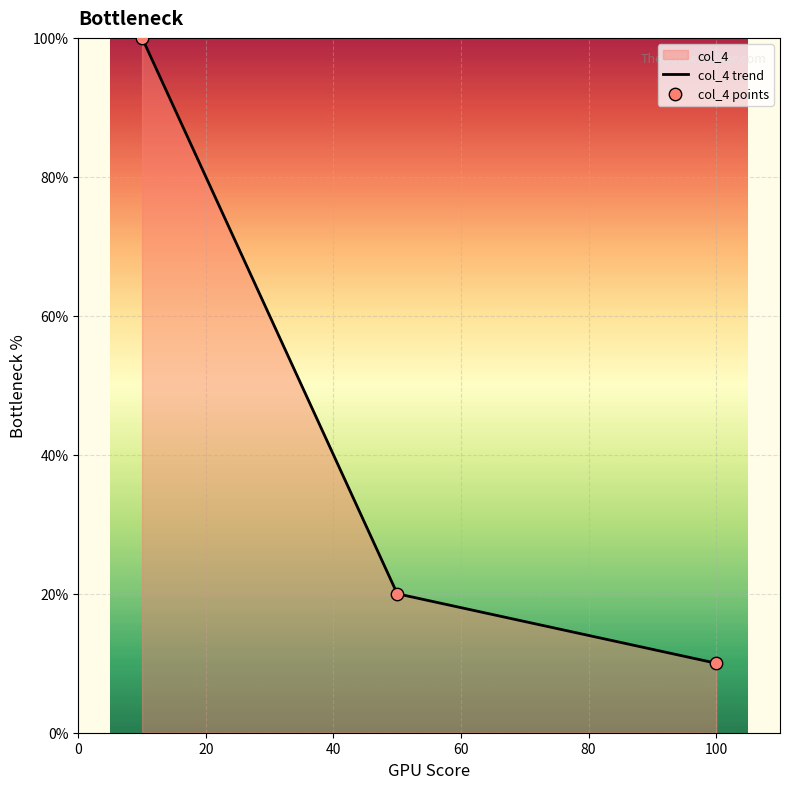

Which series has the largest total across all categories?

col_4 trend